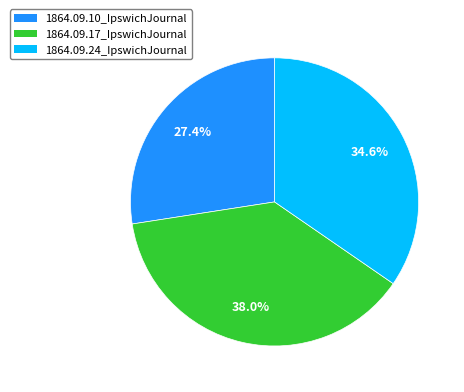

Rank the categories by value from highest to lowest.

1864.09.17_IpswichJournal, 1864.09.24_IpswichJournal, 1864.09.10_IpswichJournal